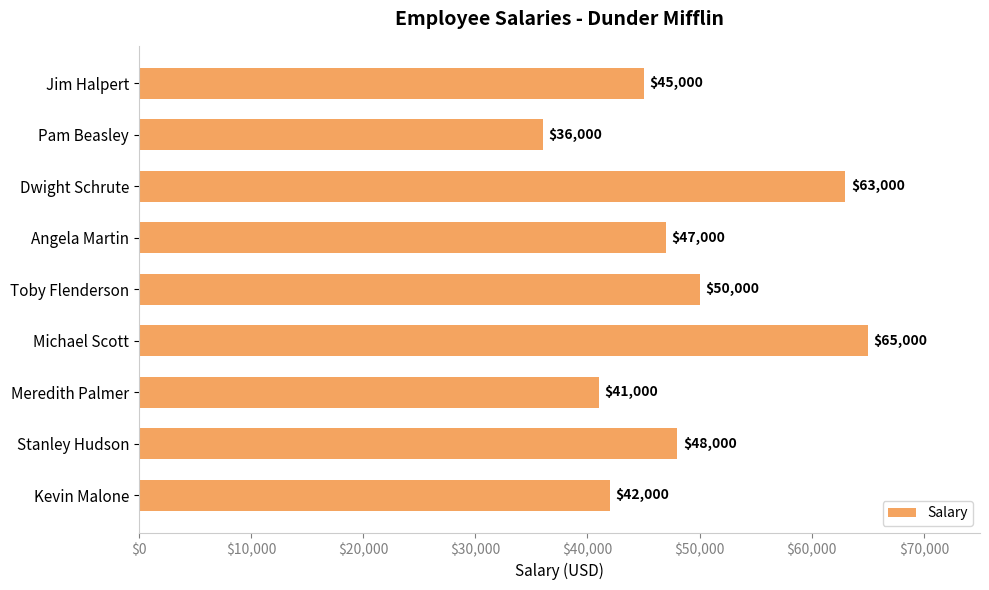

How many data points does each series have?

9